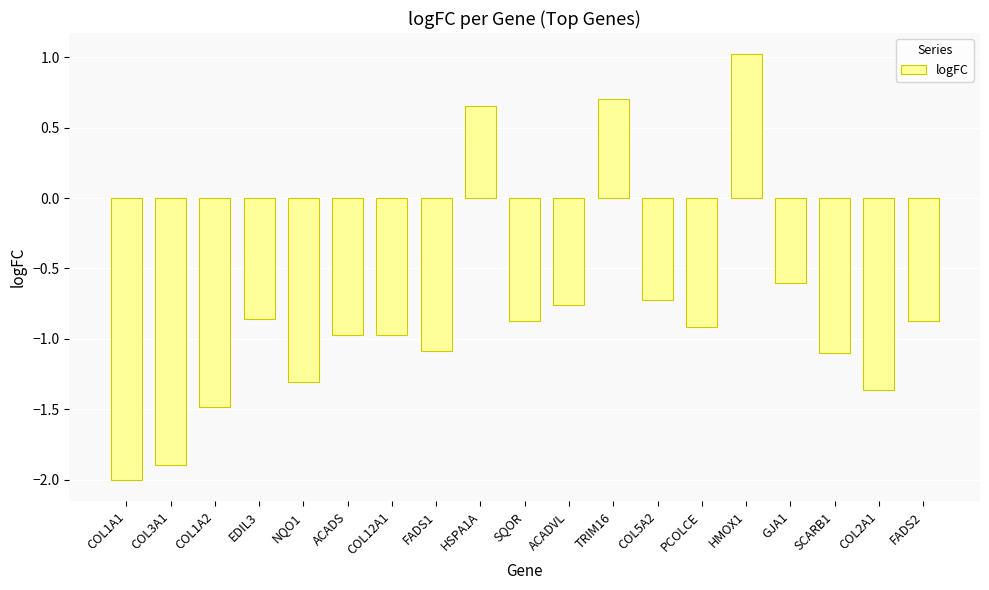

What is the change in value from ACADS to ACADVL?

+0.2